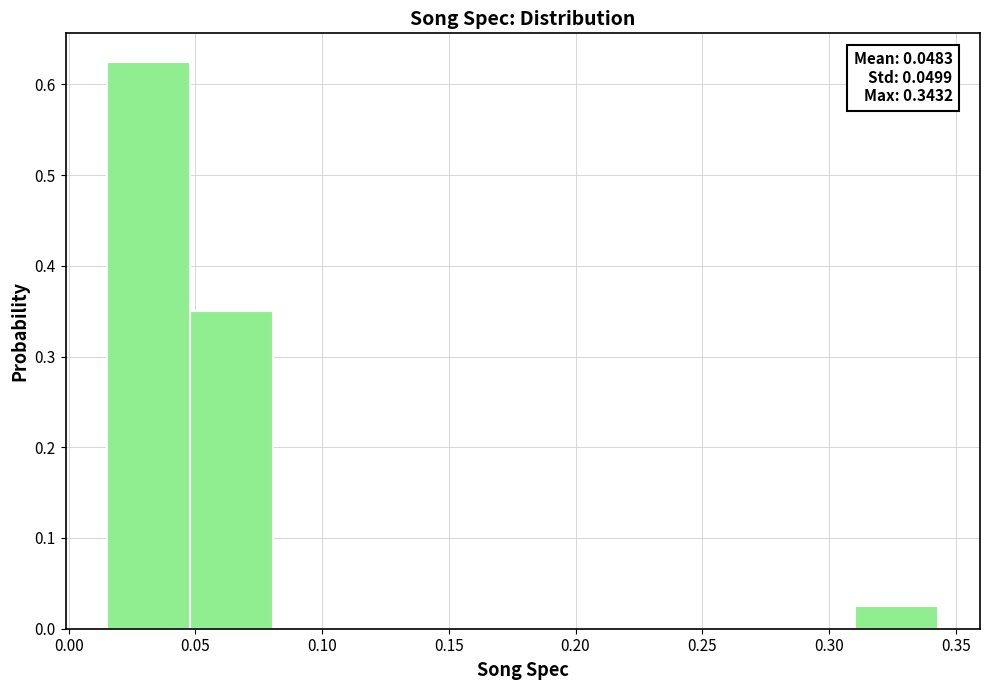

Over which range of the x-axis is the bar tallest?

0.015 to 0.050